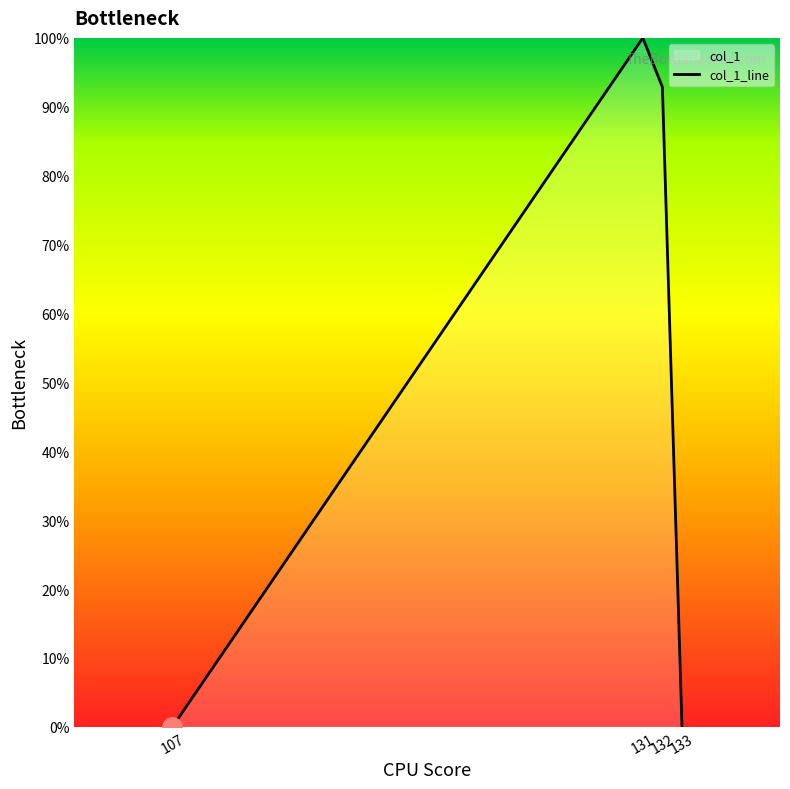

What is the difference between the maximum and minimum values?

100.0